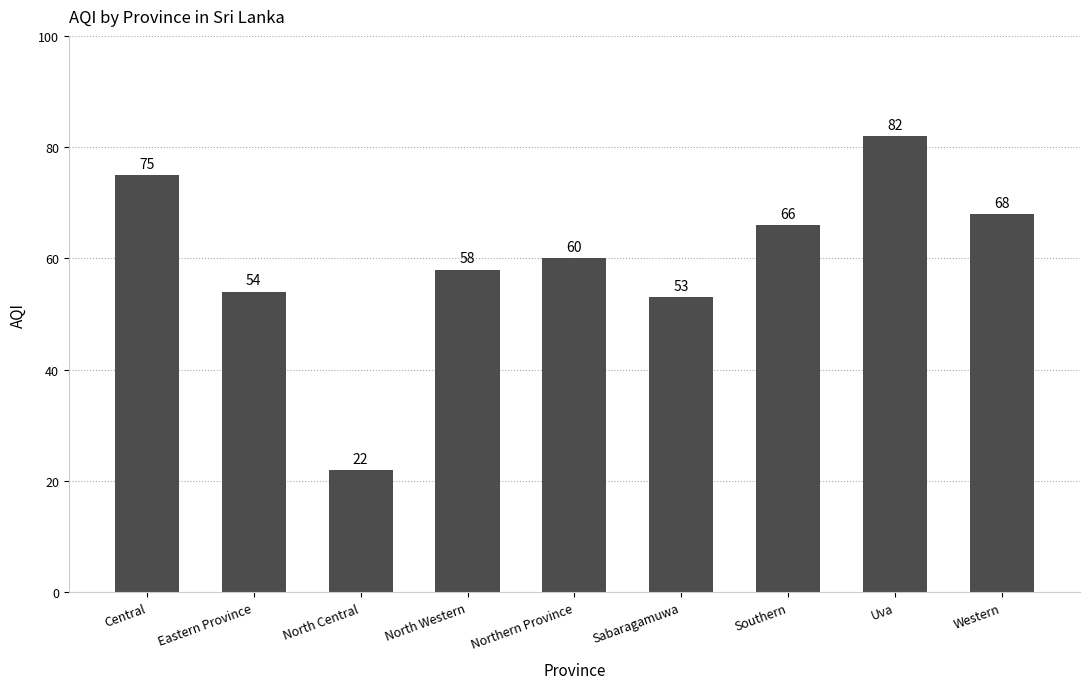

What is the maximum value shown in the chart?

82